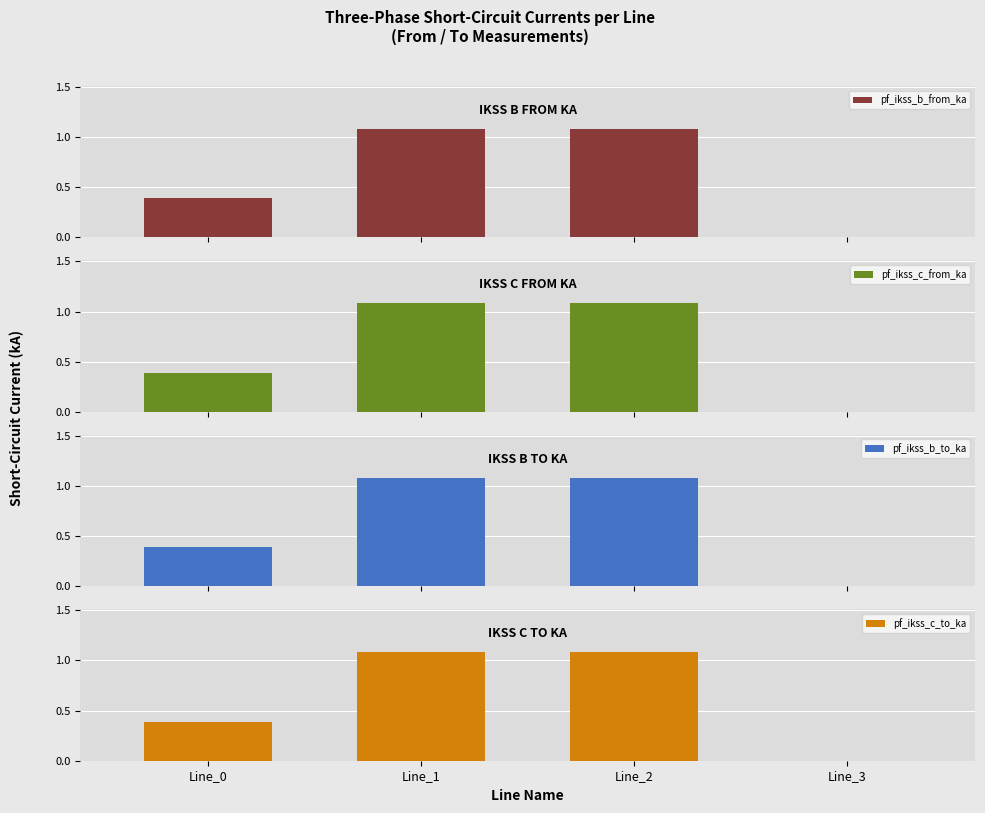

What is the average value of the pf_ikss_b_from_ka series?

0.6